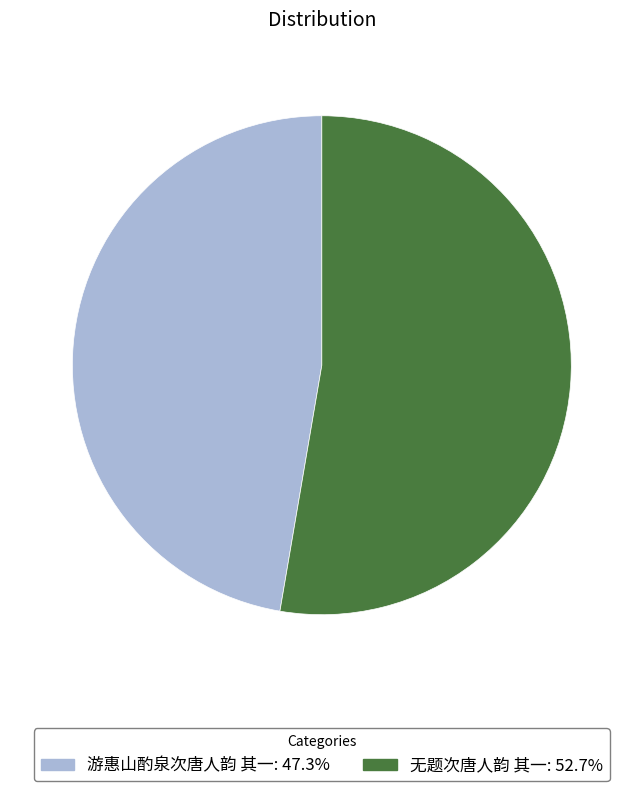

What is the ratio of the value at 游惠山酌泉次唐人韵 其一 to the value at 无题次唐人韵 其一?

0.9